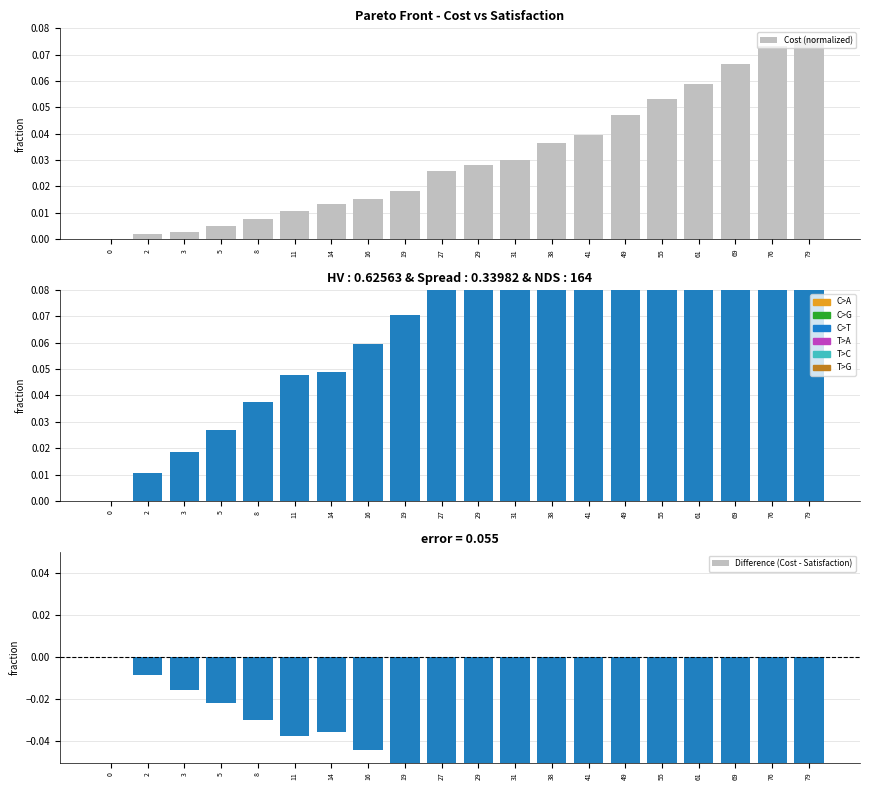

Between 2 and 55, which series saw the biggest shift?

Satisfaction (normalized)